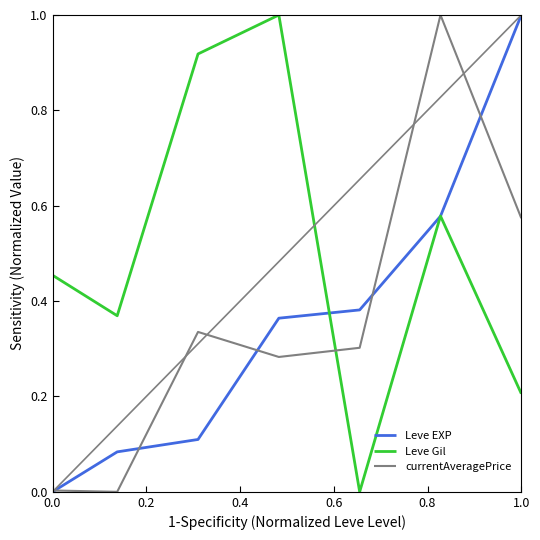

Which series has the largest total across all categories?

Leve Gil